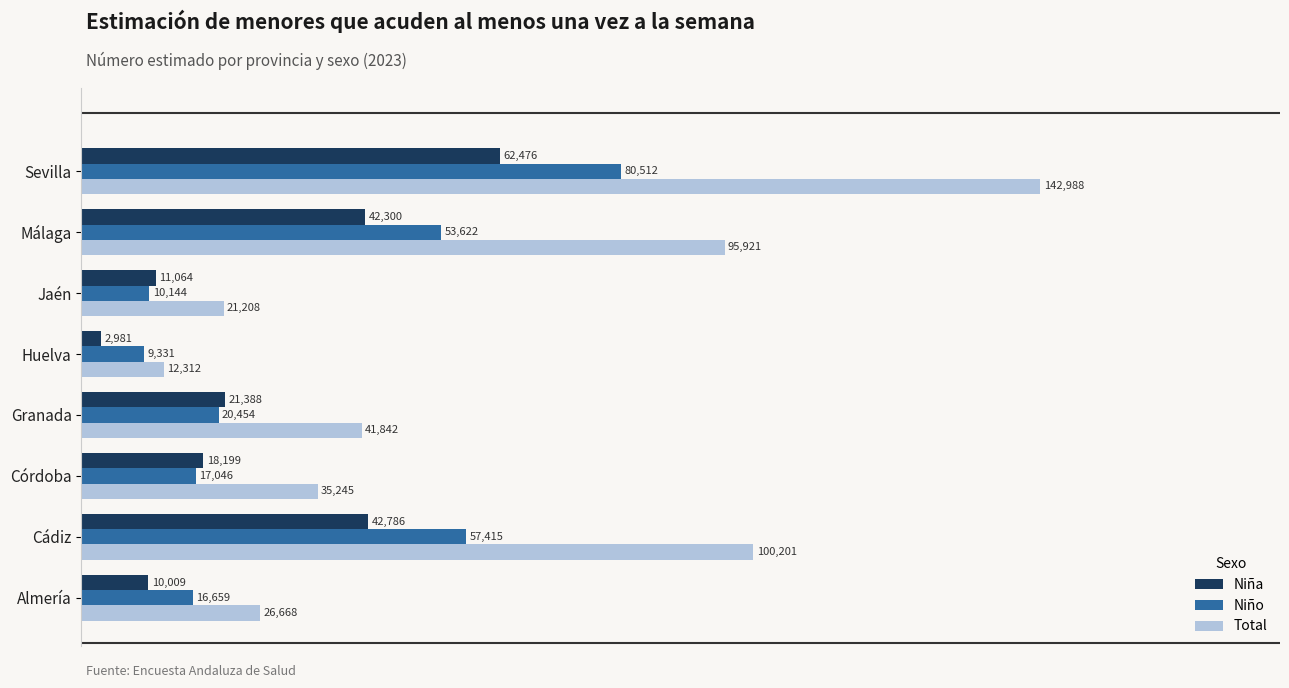

Which series has the largest total across all categories?

Total